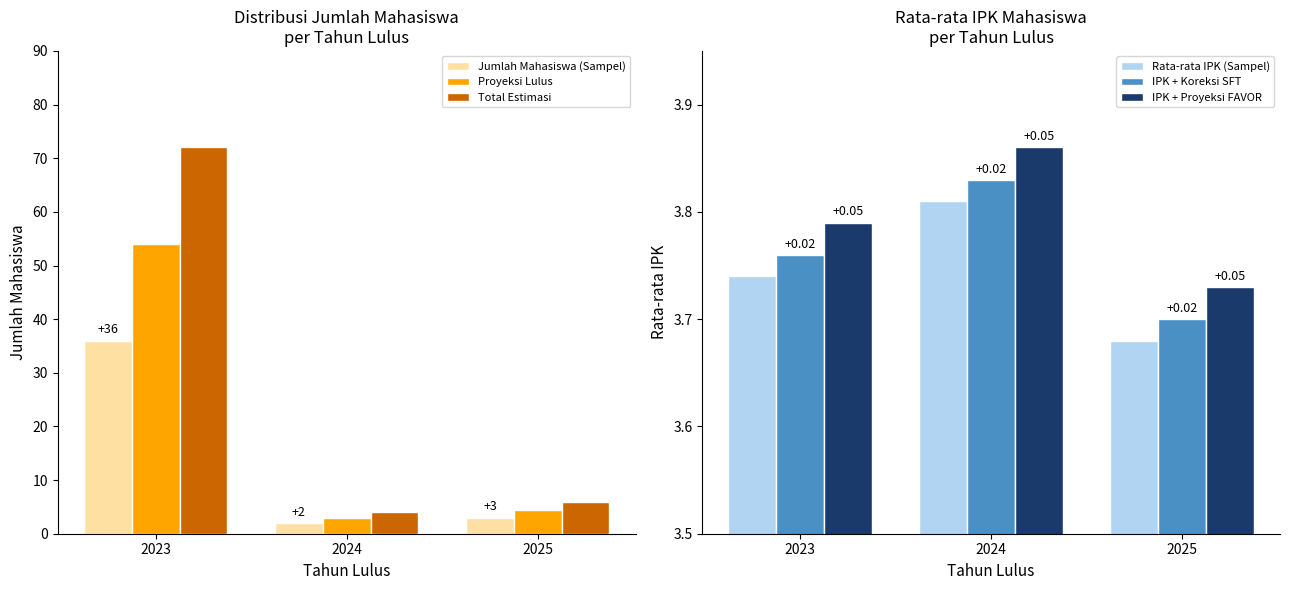

What is the smallest value displayed?

2.0